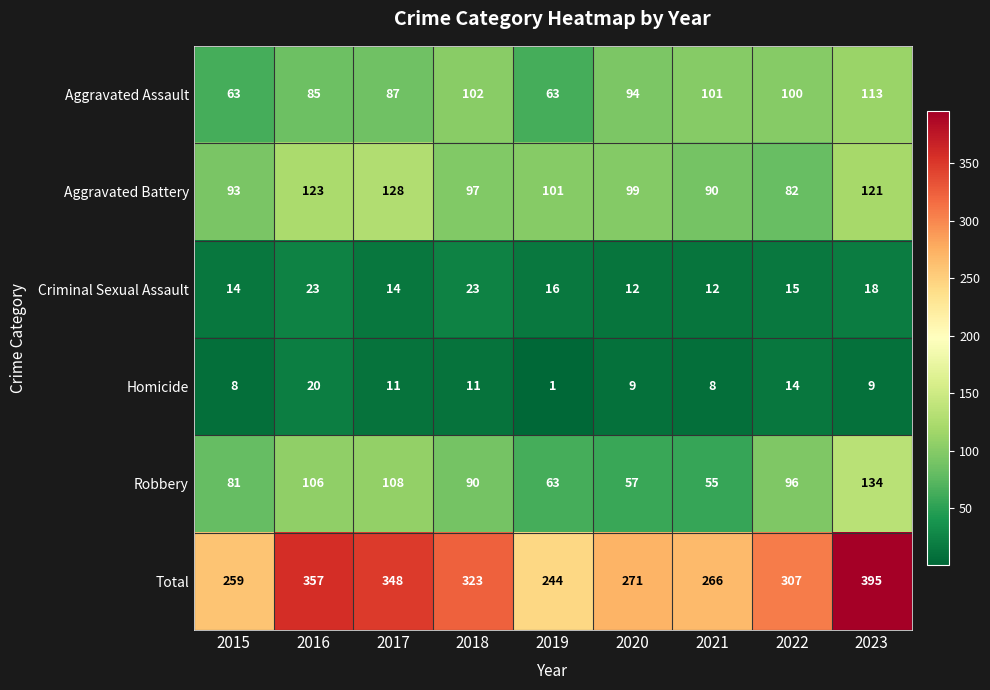

What is the approximate value of Homicide at 2023, to the nearest 5?

10